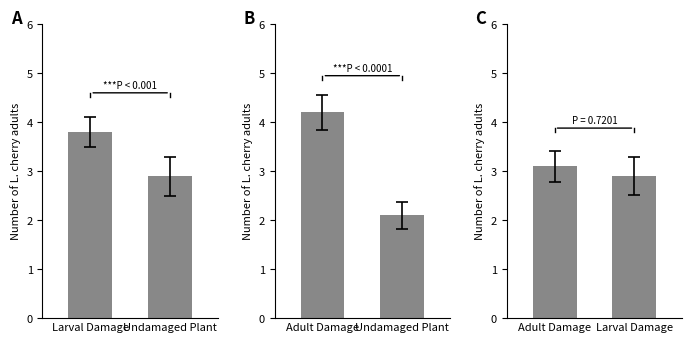

Reading left to right, list all the values displayed in this chart.

panel_A: 3.8	2.9
panel_B: 4.2	2.1
panel_C: 3.1	2.9